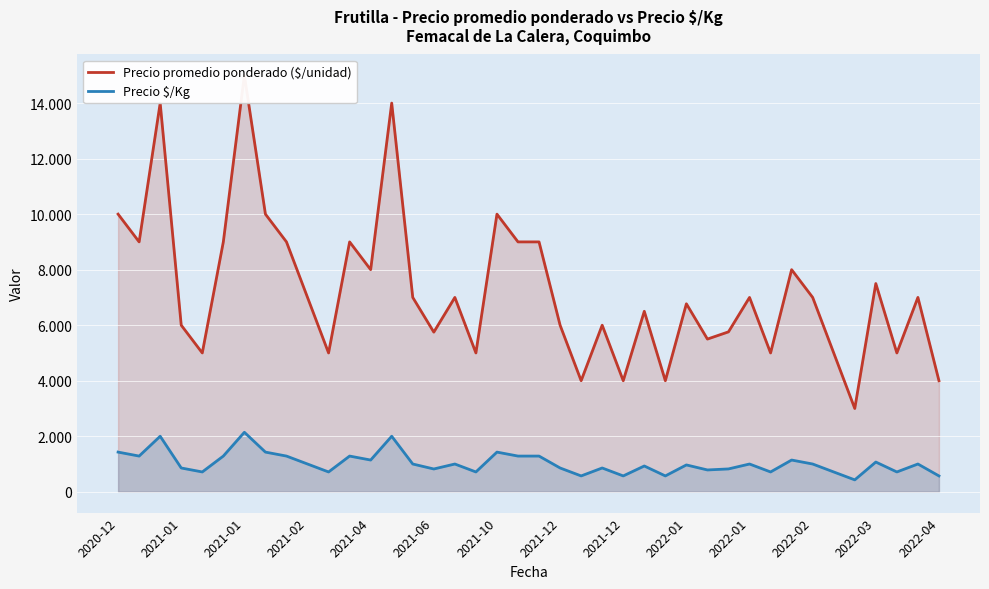

Reading left to right, what are all the values shown in this chart?

Precio promedio ponderado ($/unidad): 10000	9000	14000	6000	5000	9000	15000	10000	9000	7000	5000	9000	8000	14000	7000	5750	7000	5000	10000	9000	9000	6000	4000	6000	4000	6500	4000	6771	5500	5760	7000	5000	8000	7000	5000	3000	7500	5000	7000	4000
Precio $/Kg: 1429	1286	2000	857	714	1286	2143	1429	1286	1000	714	1286	1143	2000	1000	821	1000	714	1429	1286	1286	857	571	857	571	929	571	967	786	823	1000	714	1143	1000	714	429	1071	714	1000	571